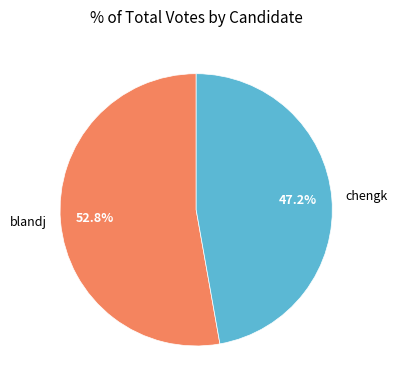

Which slice represents more than half of the pie?

blandj